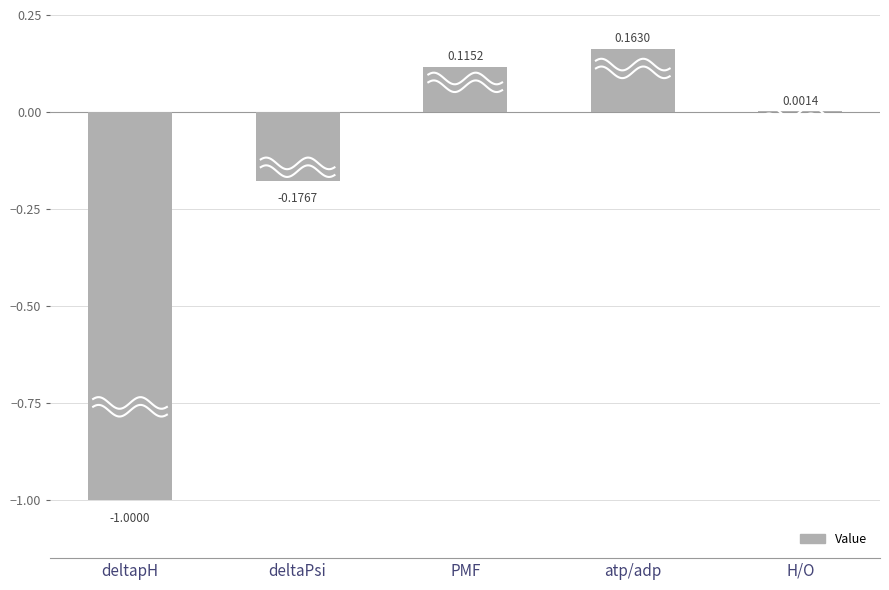

How many negative values are there?

2